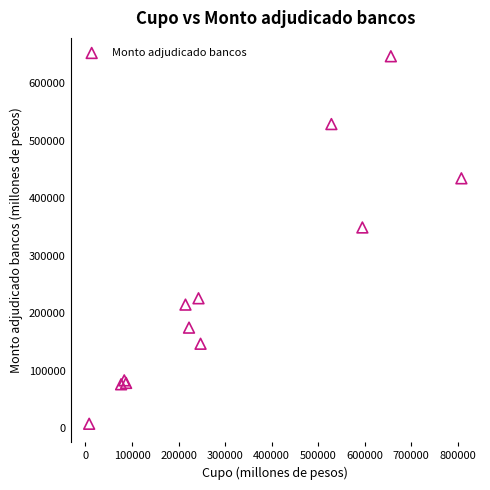

What Y value in the scatter plot is closest to 327200?

349000